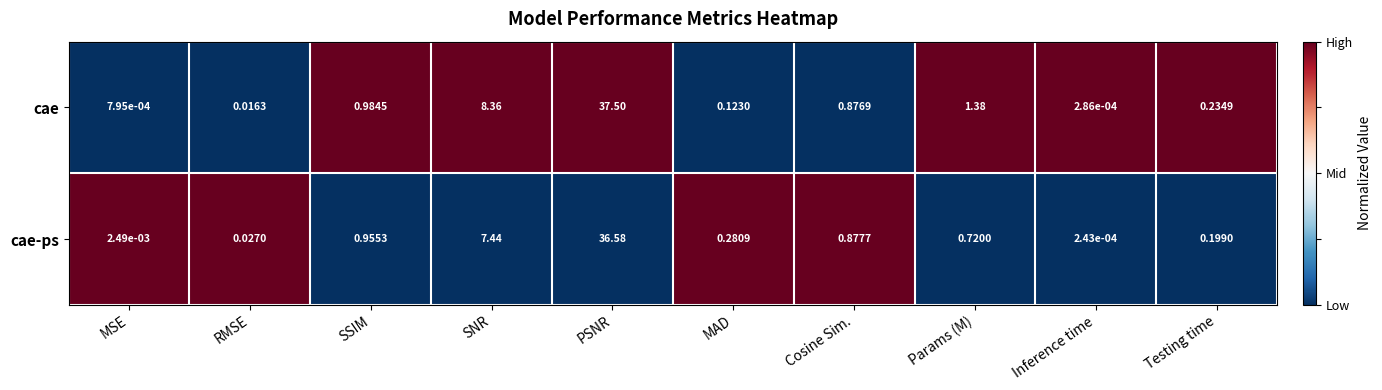

Which series has the largest total across all categories?

cae